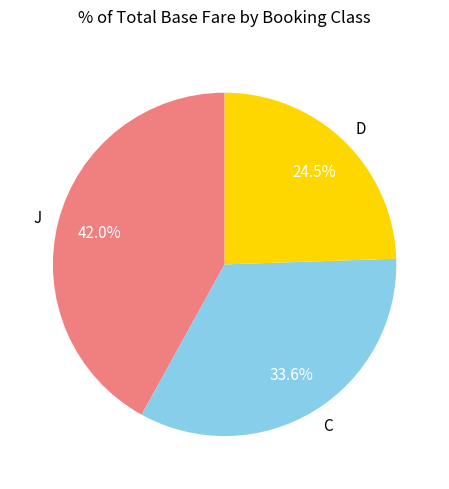

Which category has the smallest portion of the pie?

D